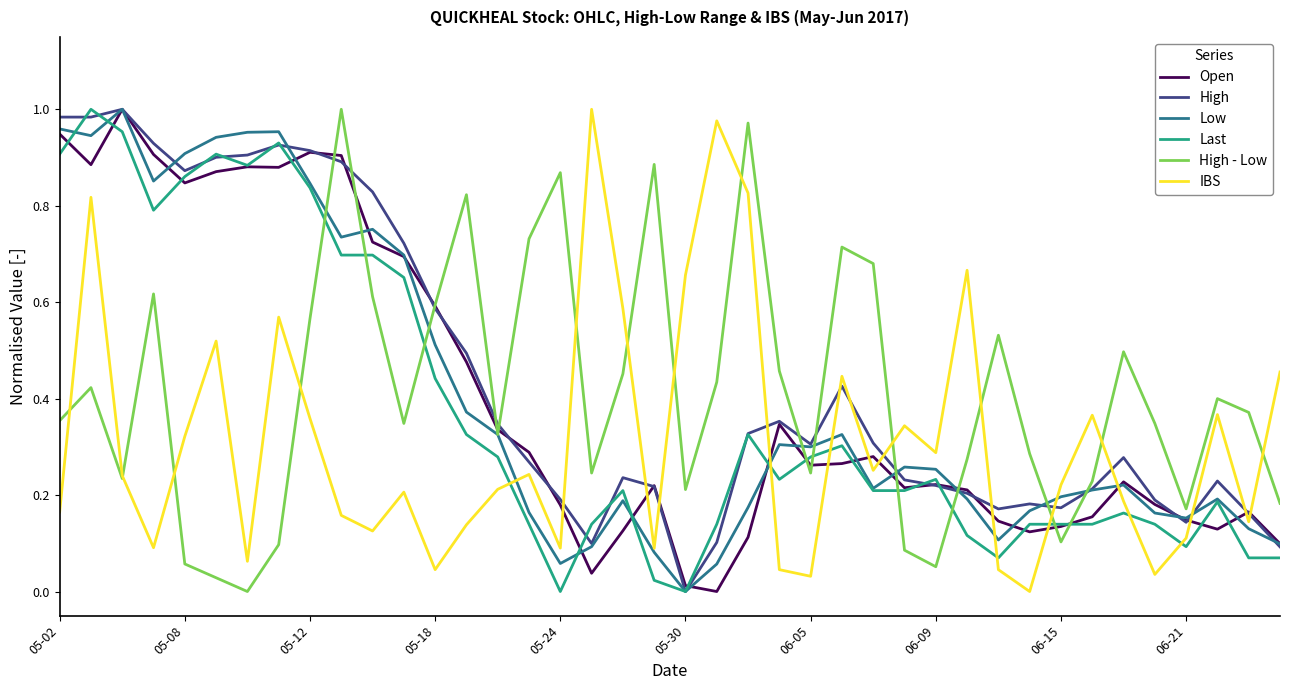

How many lines are shown in the chart?

6